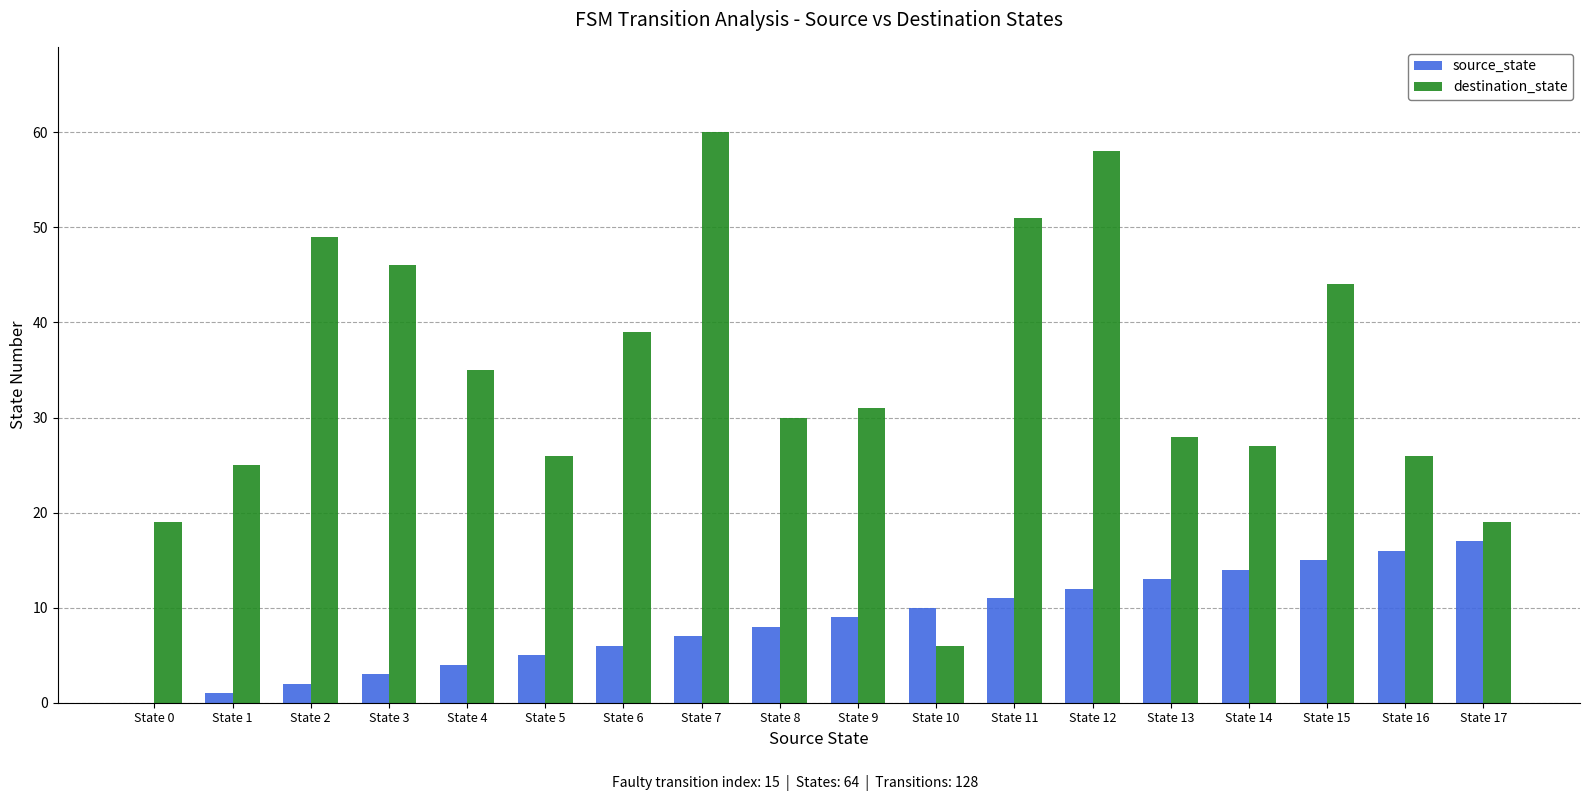

Is it true that destination_state equals 26 at State 5?

True